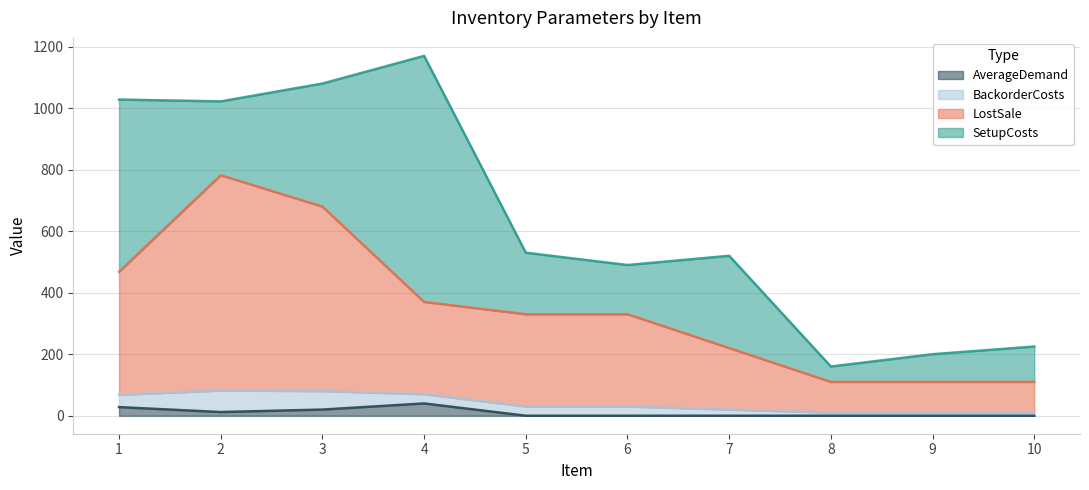

What is the maximum value for AverageDemand?

40